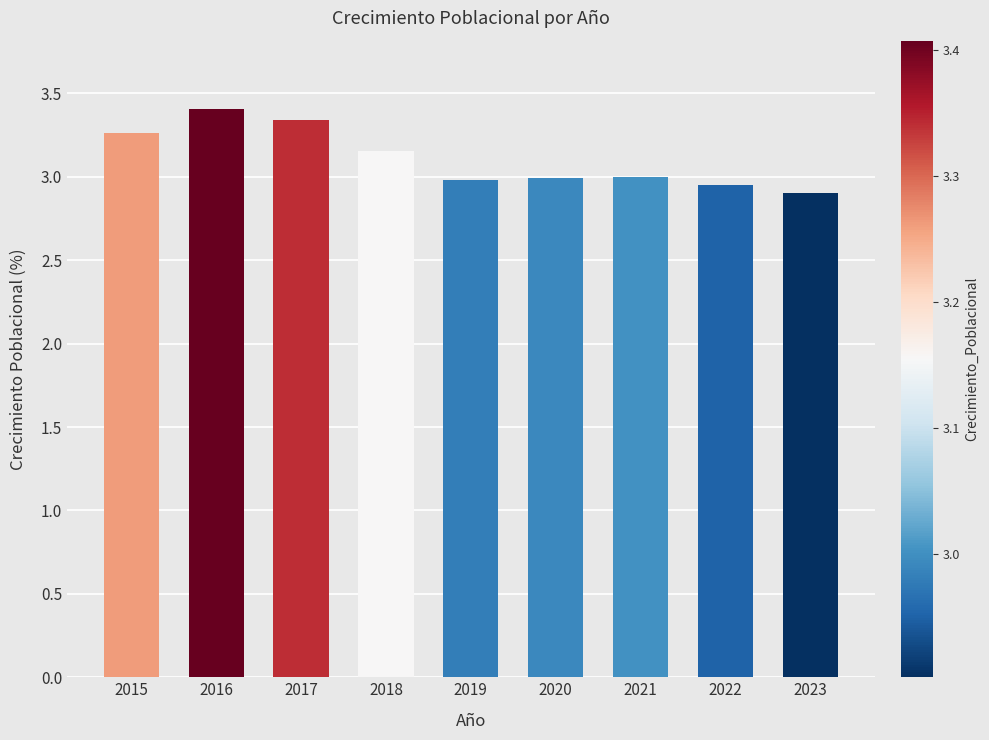

The chart shows a value of 3.0 at 2019. True or false?

True